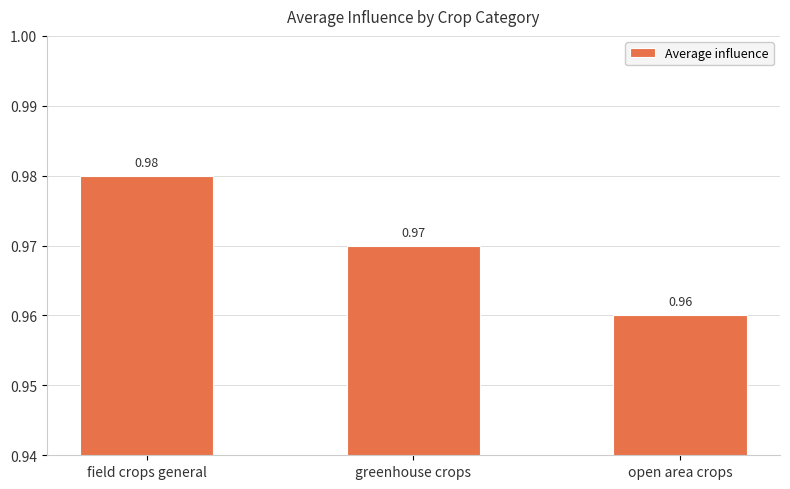

The value at greenhouse crops is 0.6. True or false?

False